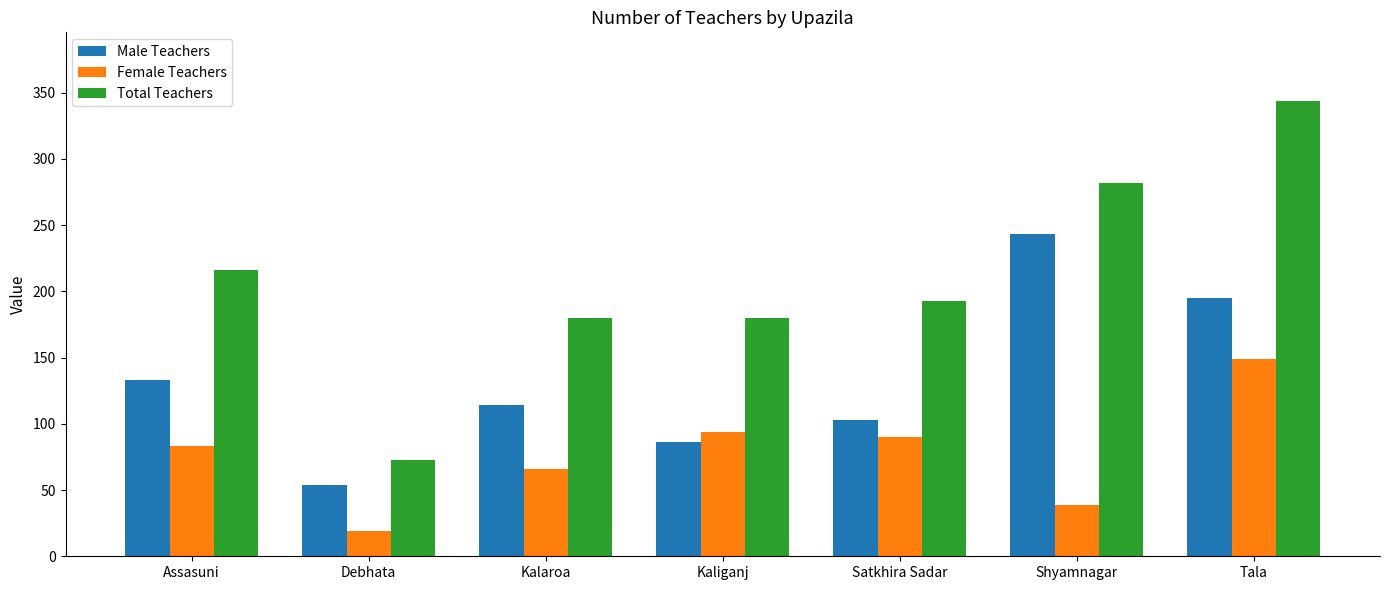

Which series has the widest spread of values?

Total Teachers